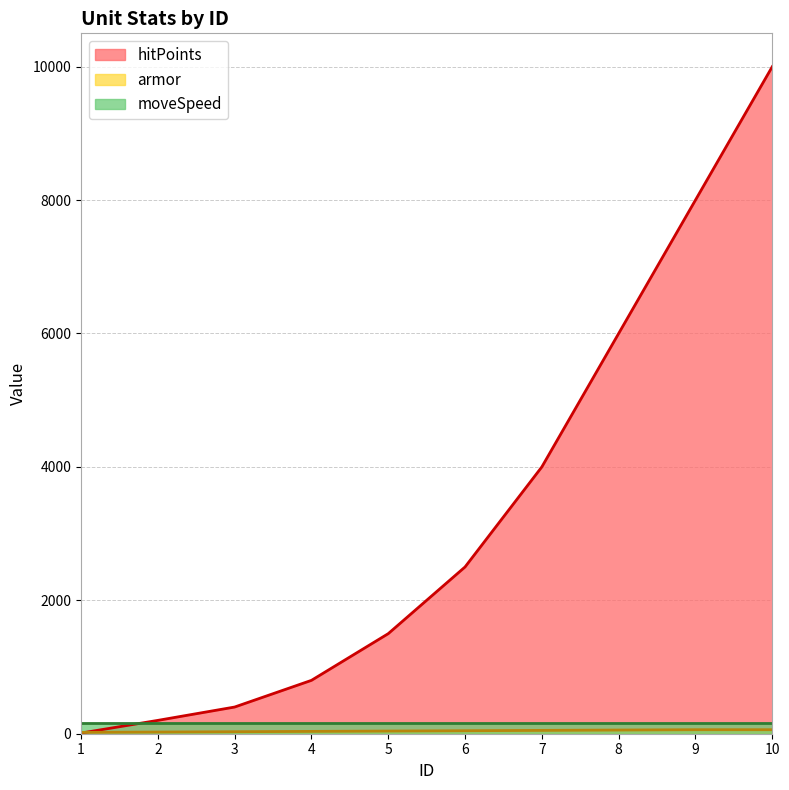

Which series has the largest range (max minus min)?

hitPoints